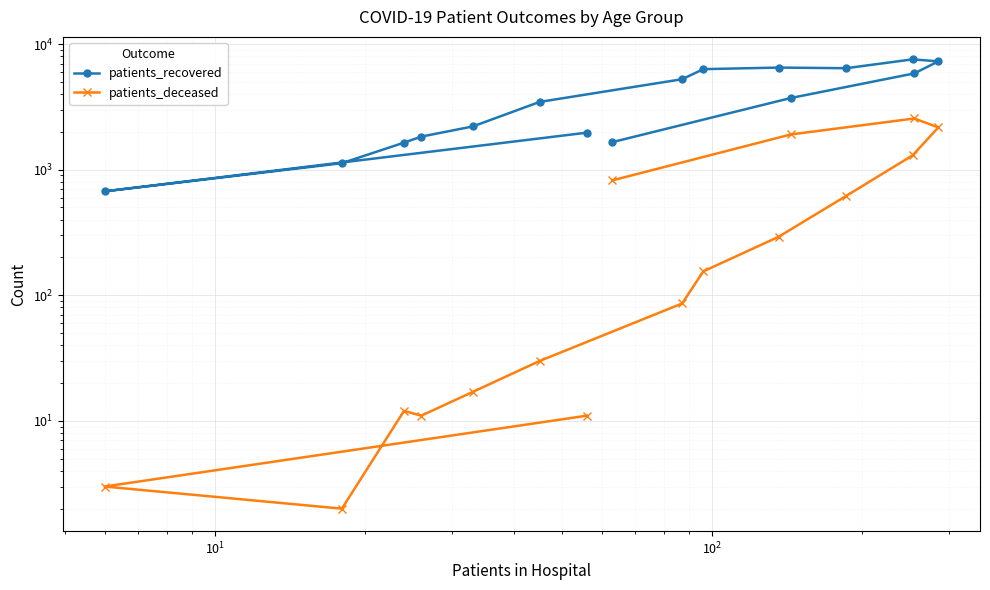

What is the average value of the patients_deceased series?

624